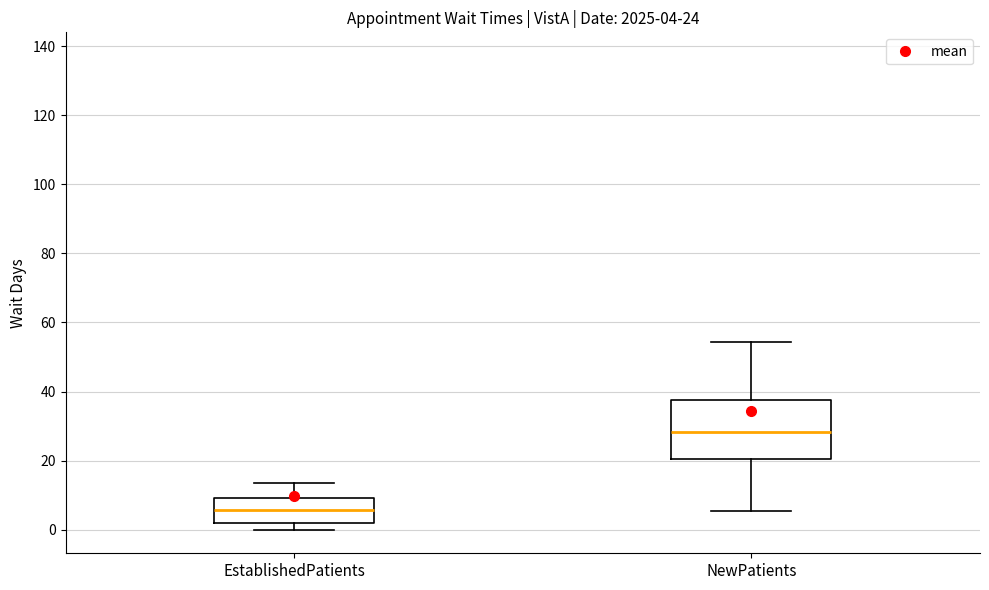

Comparing the boxes themselves (not the whiskers), which one is the tallest?

NewPatients